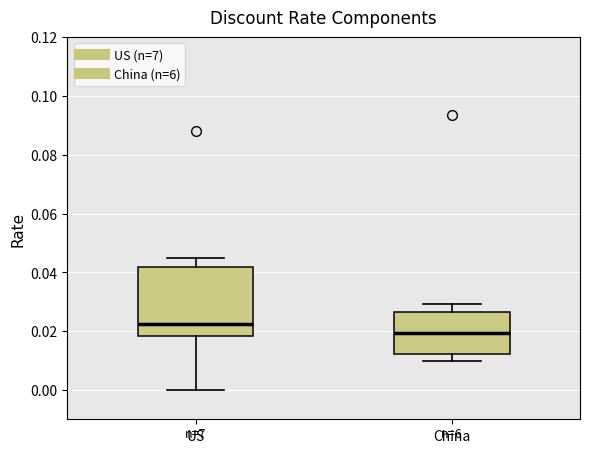

Reading left to right, read every box against the y-axis: the position of its median line, the range the box covers, and the ends of its whiskers. The values are not printed on the chart, so give them approximately, as read against the axis.

US: median 0.022, box 0.018 to 0.042, whiskers 0.000 to 0.046
China: median 0.020, box 0.012 to 0.026, whiskers 0.010 to 0.030